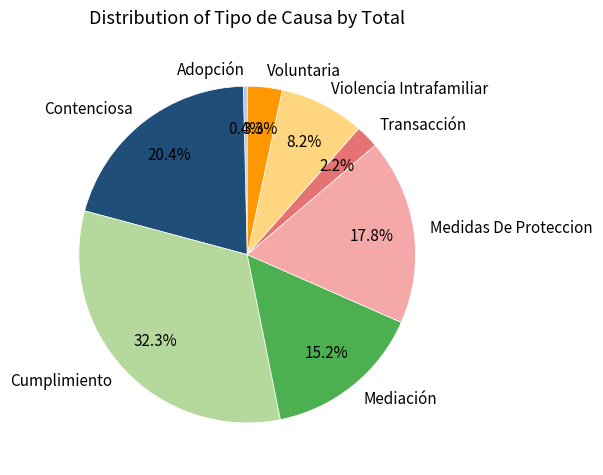

What is the smallest slice in the pie chart?

Adopción